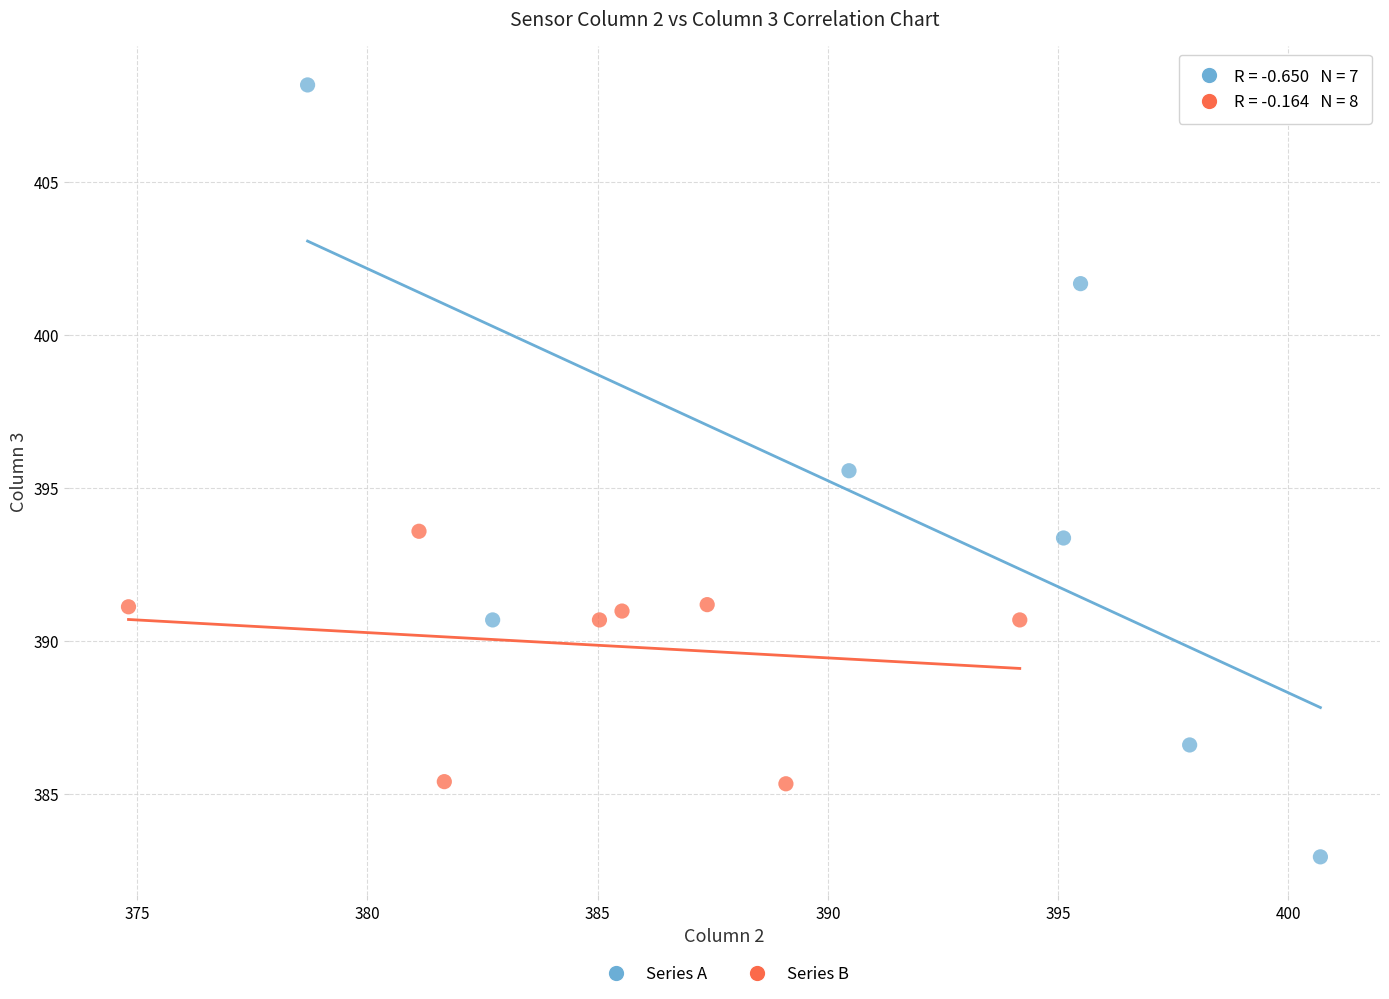

Which series has the largest Y range (max minus min)?

Series A